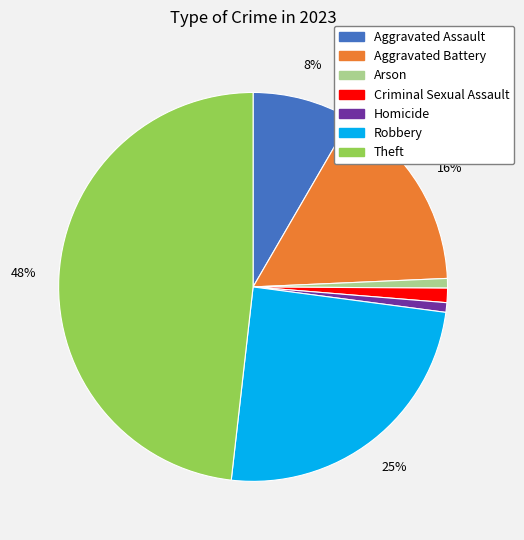

Which has a higher value, Theft or Aggravated Assault?

Theft